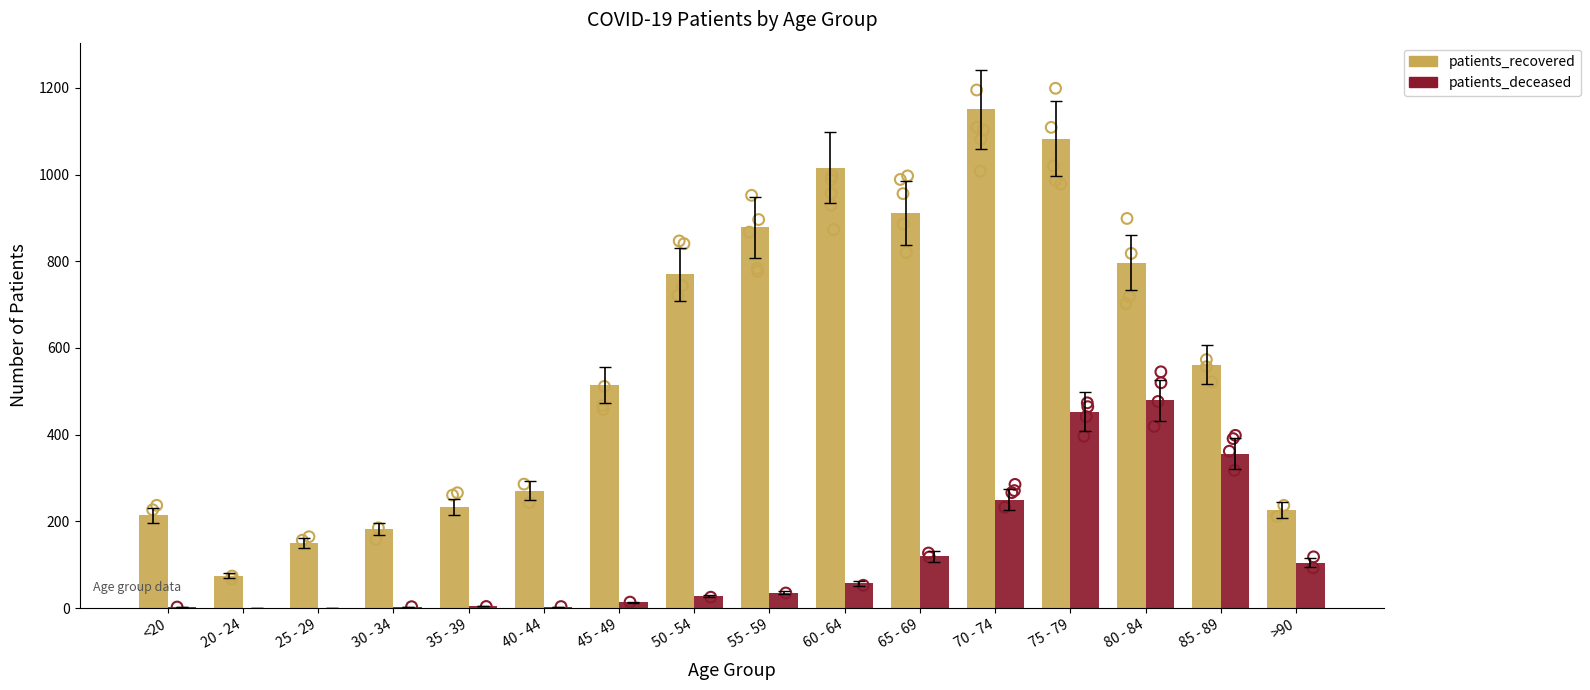

Which series has the largest Y range (max minus min)?

patients_recovered